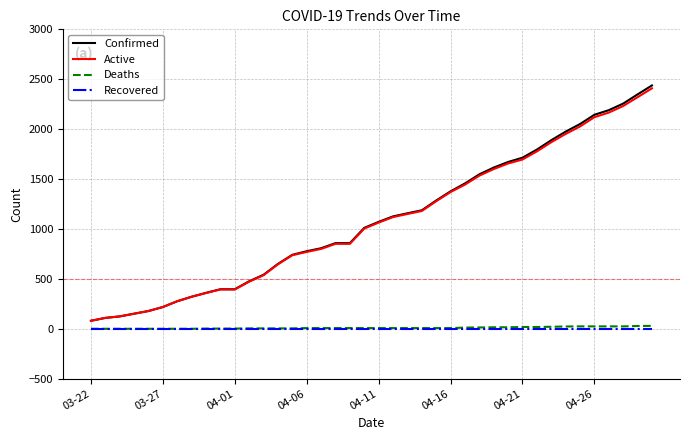

What is the sum of all Active values?

43234